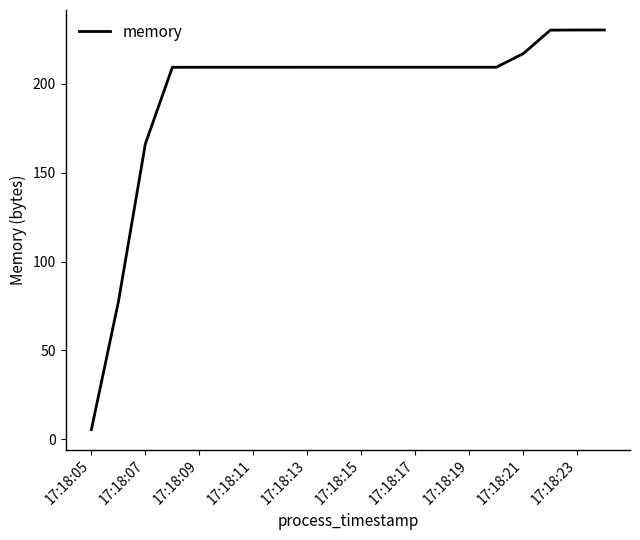

What is the difference between the maximum and minimum values?

224.6